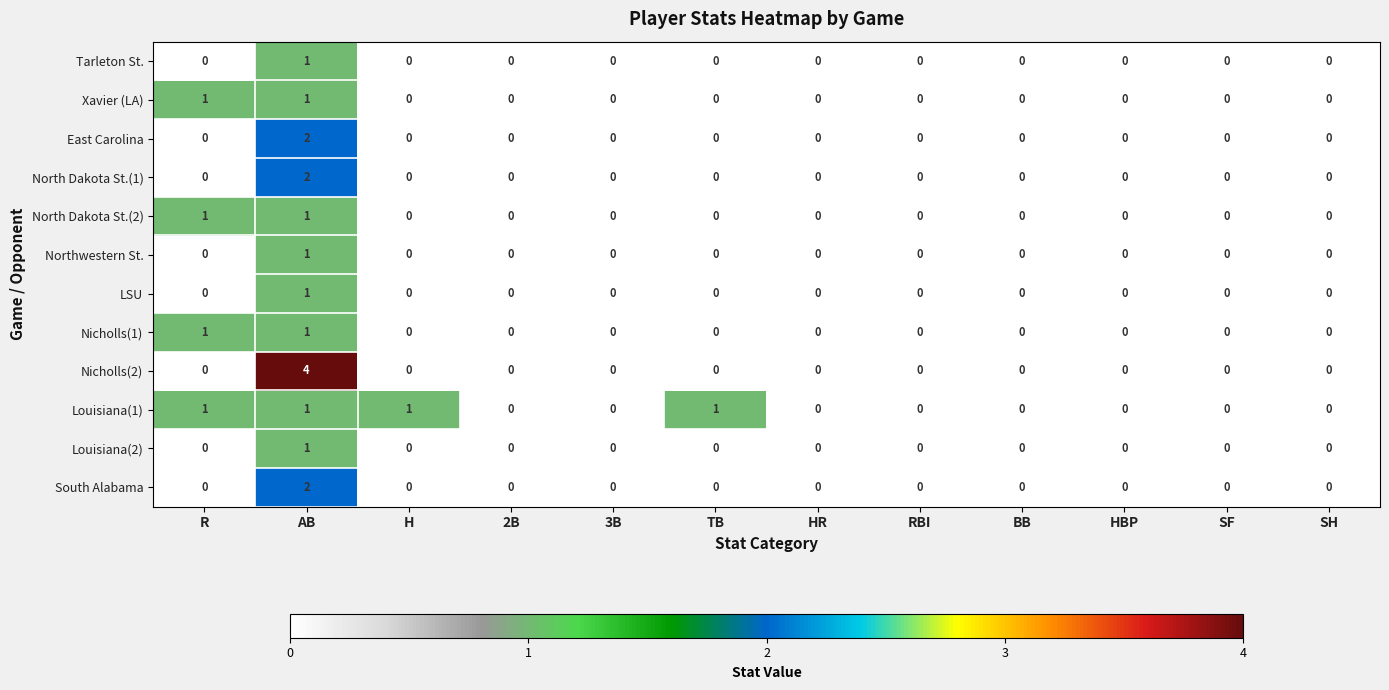

Which series changed the most between AB and 2B?

Nicholls(2)